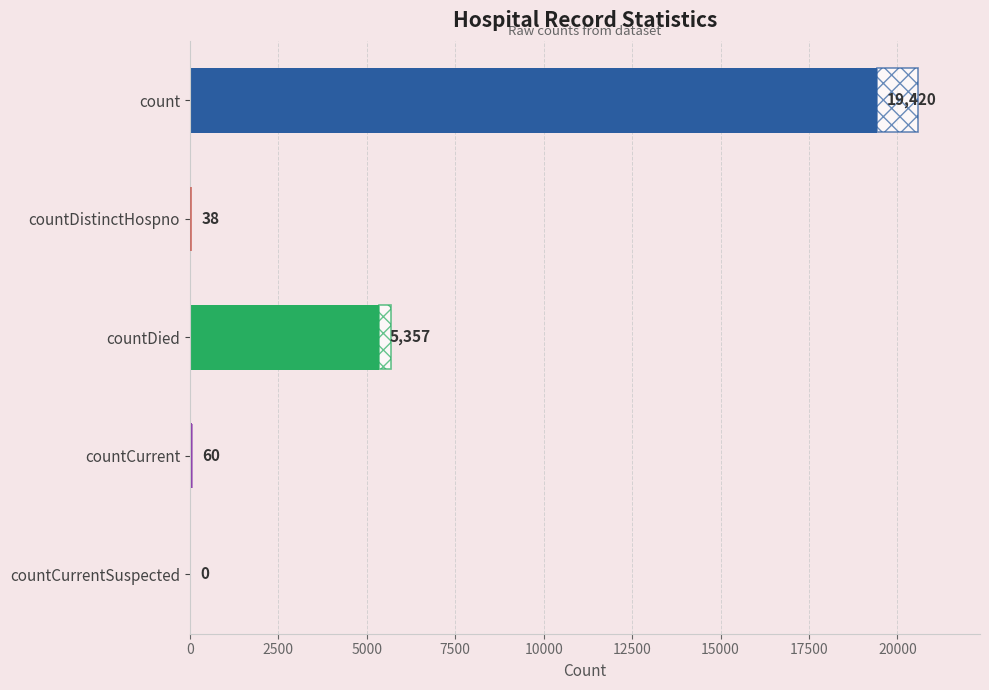

Count the number of data series in this chart.

1